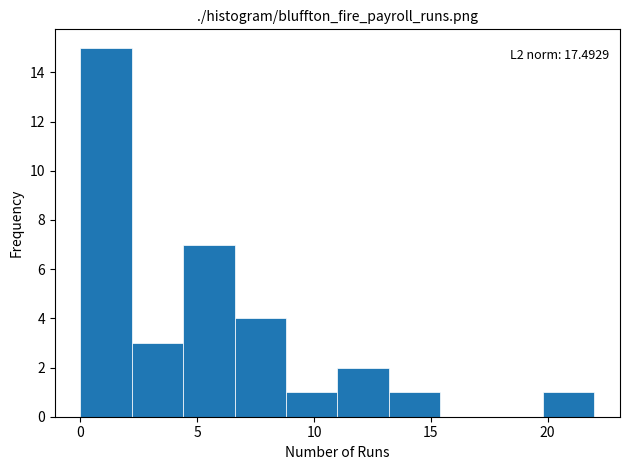

Over which range of the x-axis is the bar tallest?

0.0 to 2.2